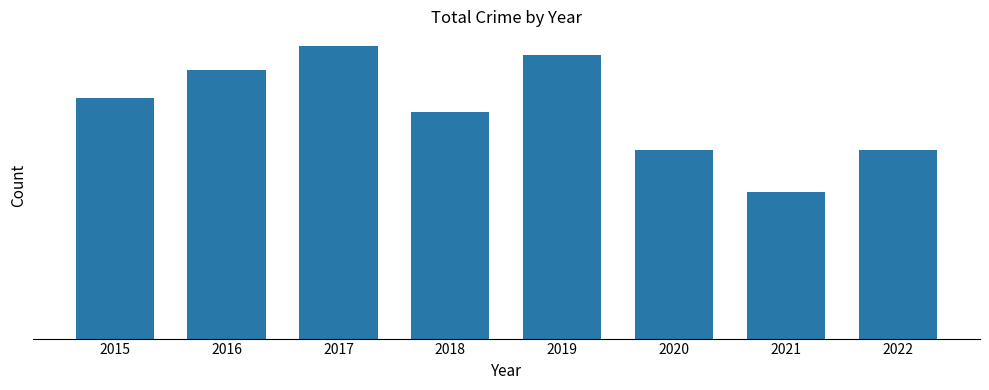

Are the bars horizontal?

No